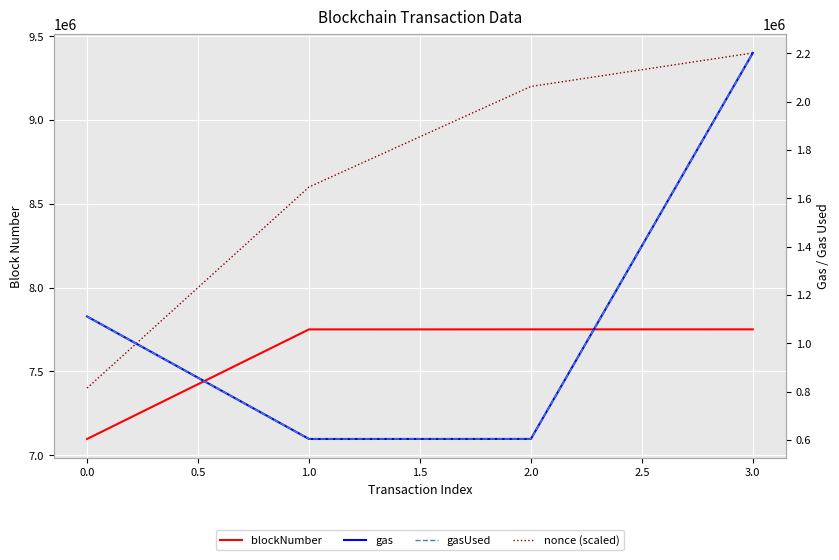

Is this an area chart (filled region under the line)?

No